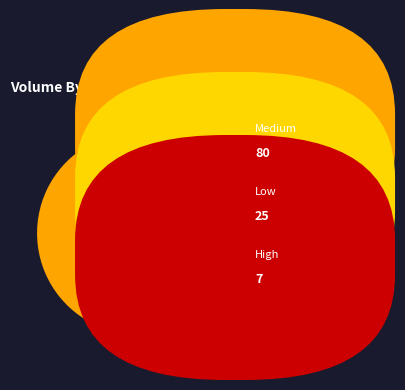

Is there any slice that represents more than half of the pie?

Yes